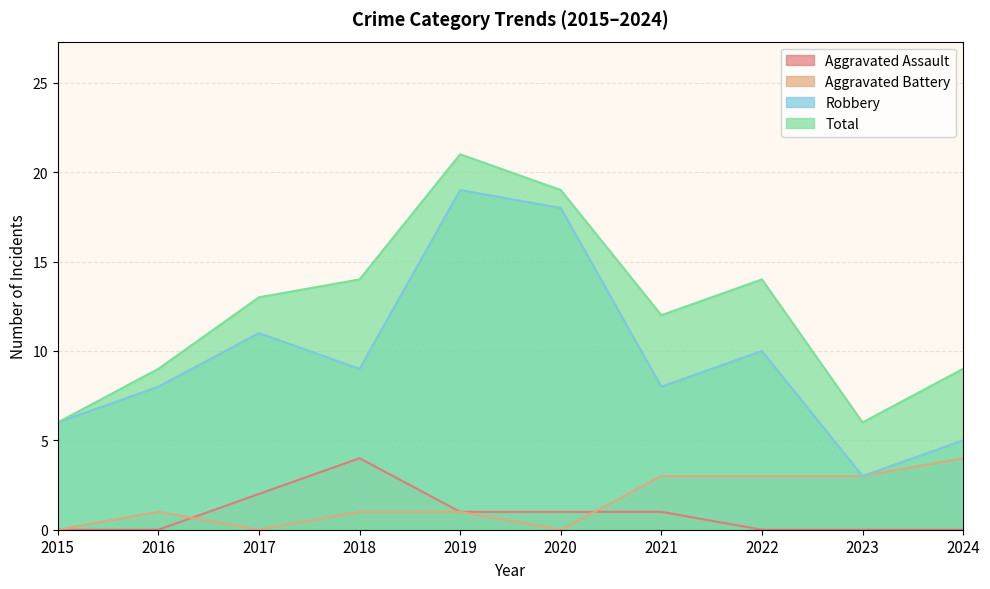

True or false: Aggravated Battery has more than 1 points higher than both neighbors.

False